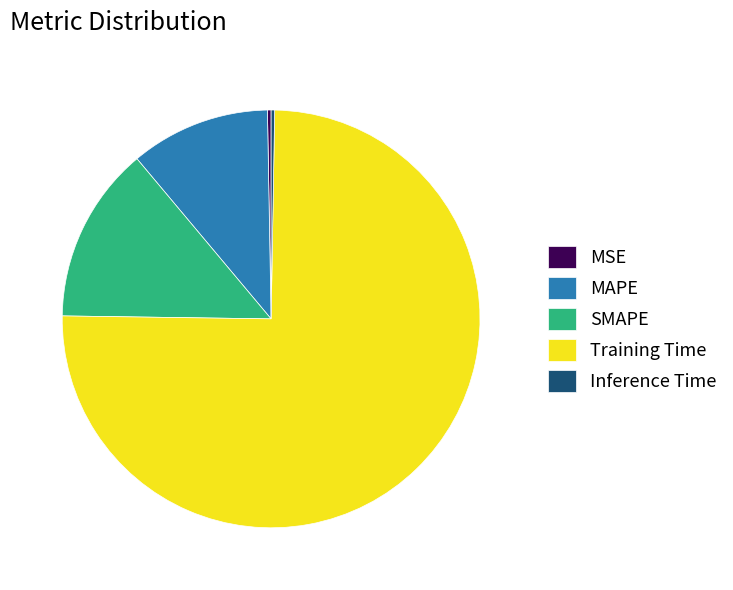

The SMAPE slice represents 26% of the pie. True or false?

False